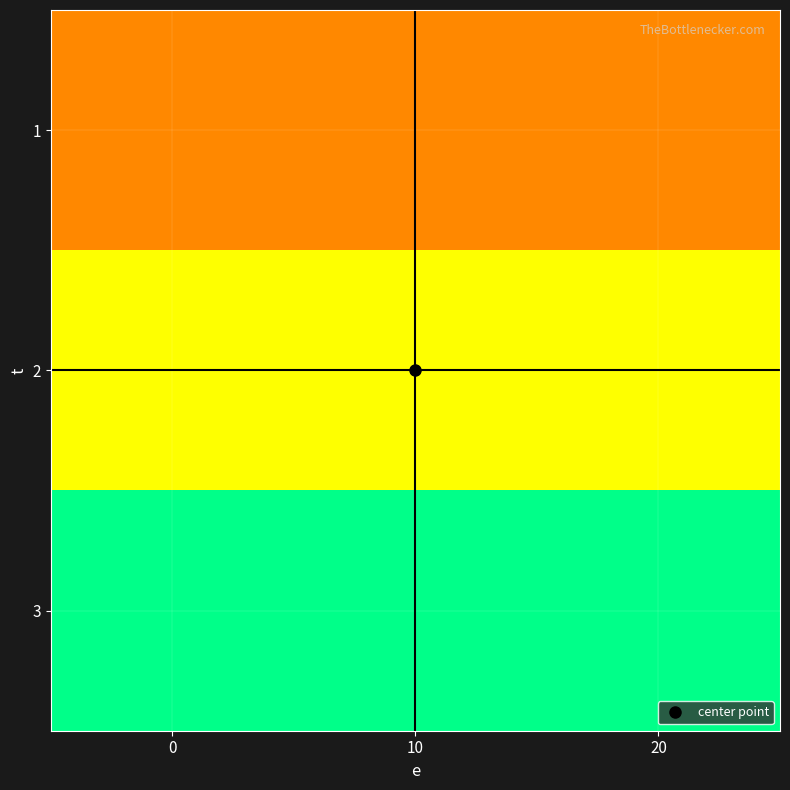

Reading right to left, extract all data points from this chart.

1: 20=10	10=10	0=10
2: 20=20	10=20	0=20
3: 20=30	10=30	0=30